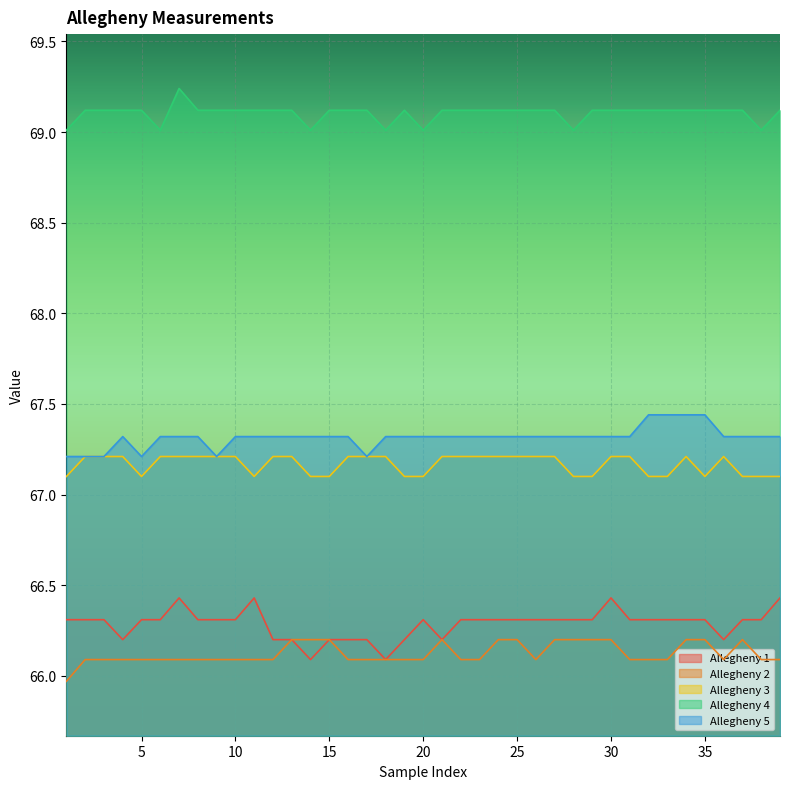

At how many categories does at least one series exceed 66?

39